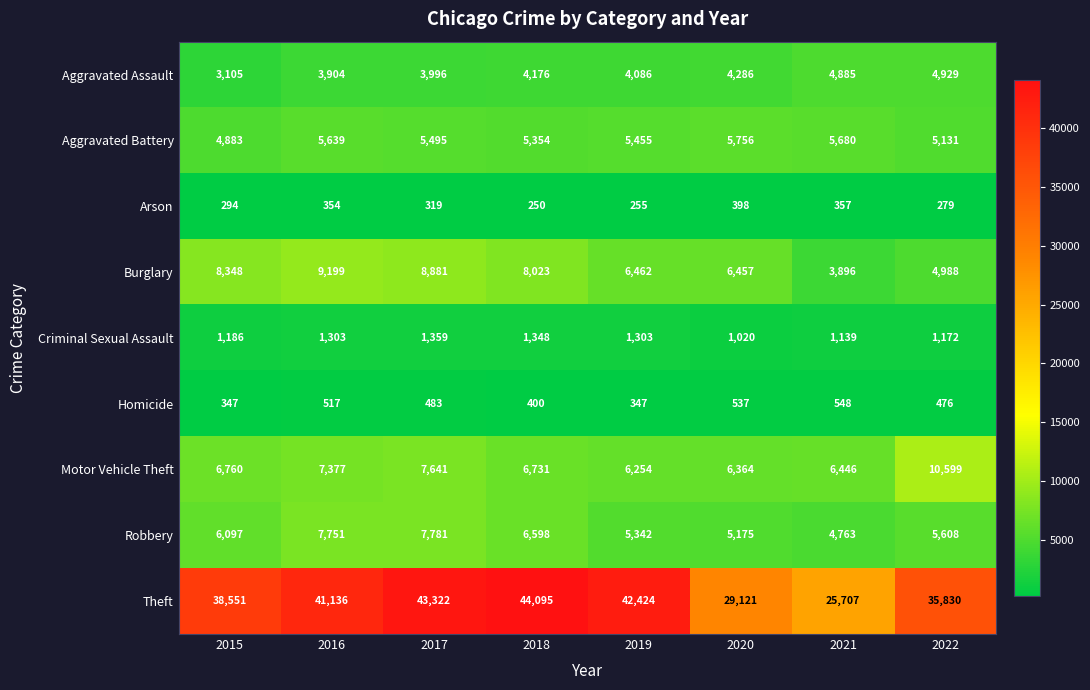

The value of Criminal Sexual Assault at 2021 is 1139. True or false?

True